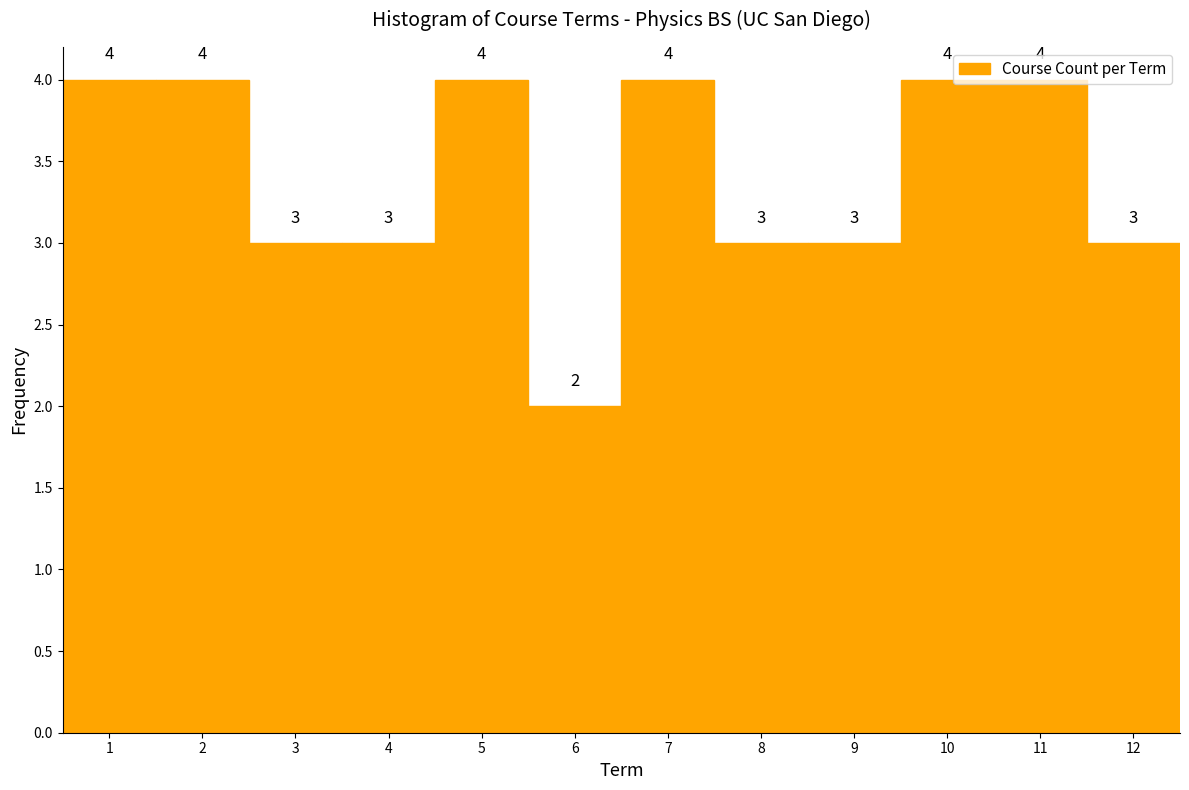

What is the height of the bar covering 0.5 to 1.5 on the x-axis?

4